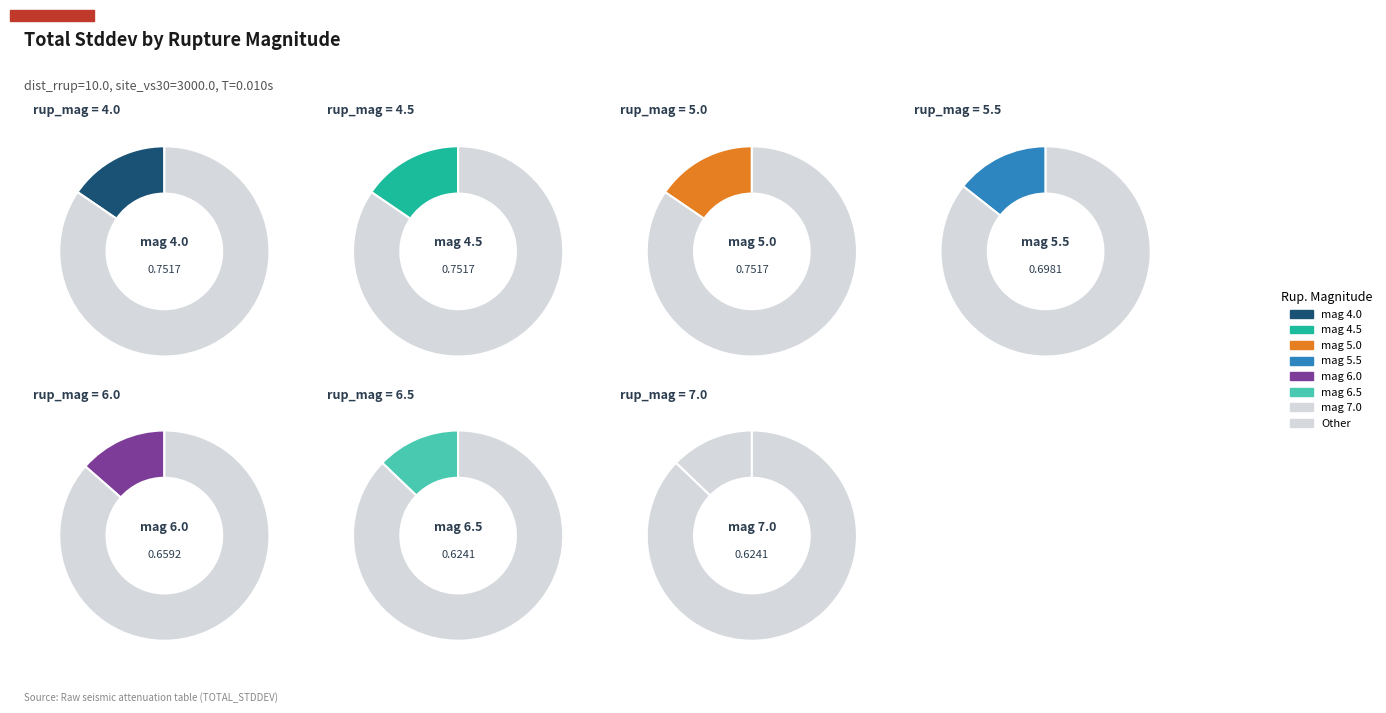

Is 6.5 the majority of the pie?

No